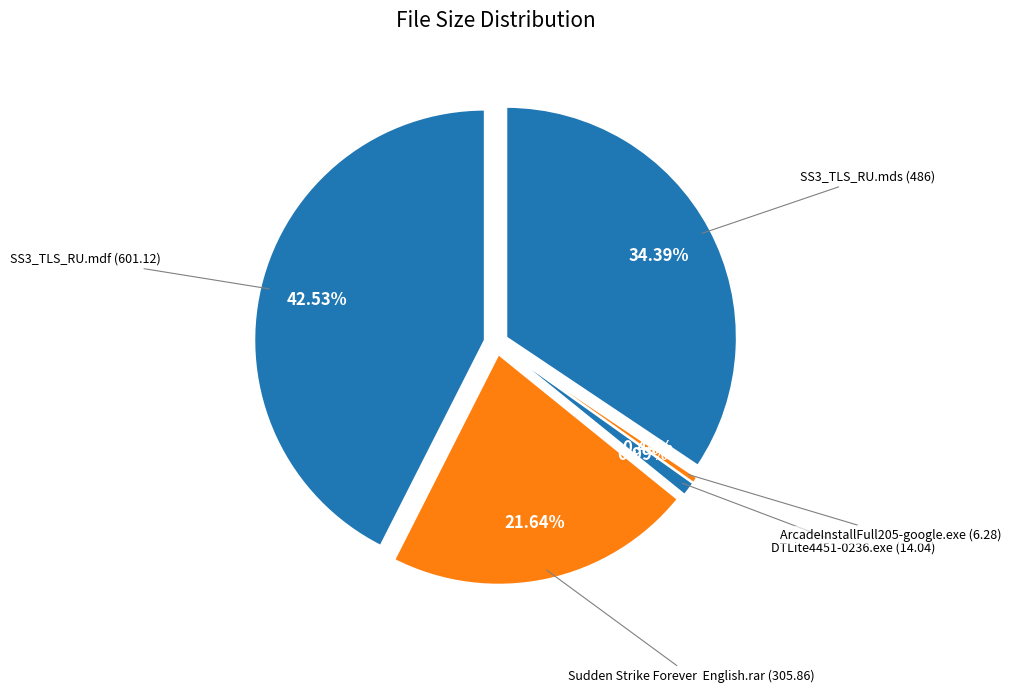

To the nearest percent, what percentage of the pie is DTLite4451-0236.exe?

1%